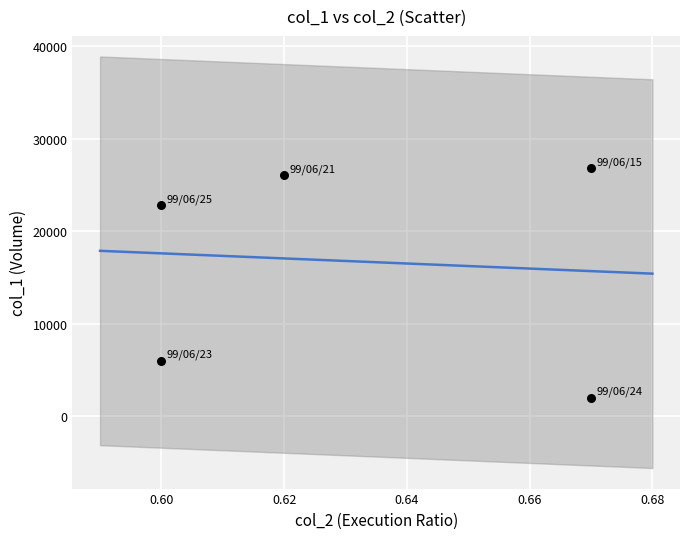

What is the range of Y values (max minus min)?

24790